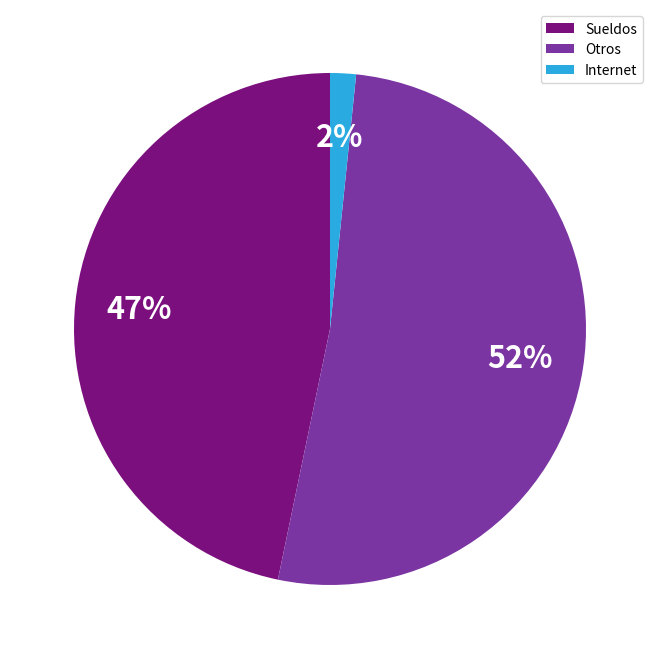

Combined, do Sueldos and Otros account for over 50%?

Yes